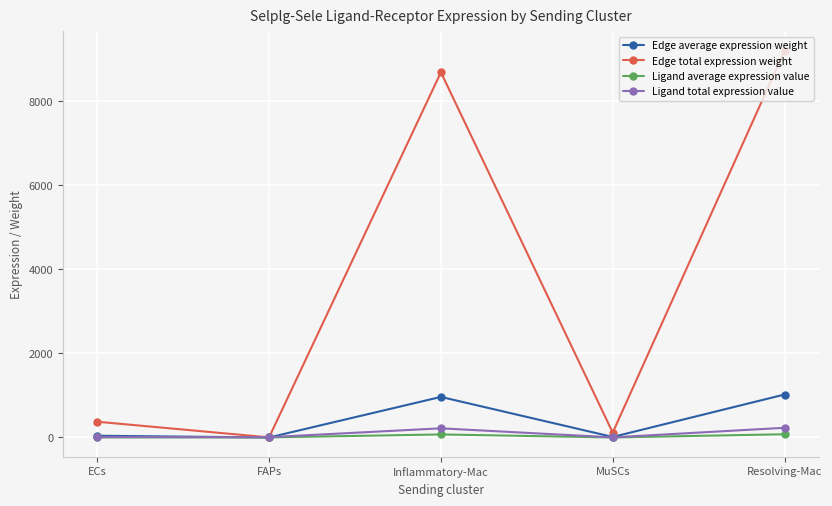

Is it true that Edge average expression weight equals 1535.7 at Inflammatory-Mac?

False